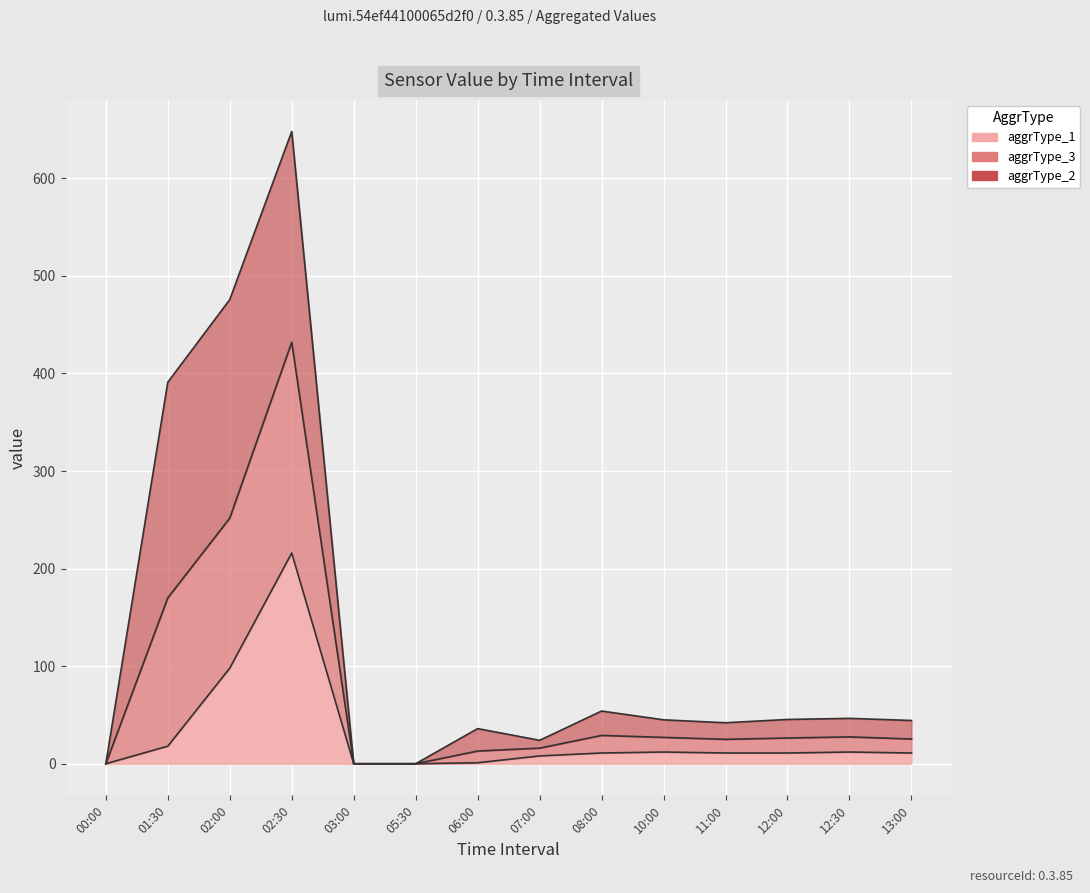

Where is the first local maximum for aggrType_1?

02:30